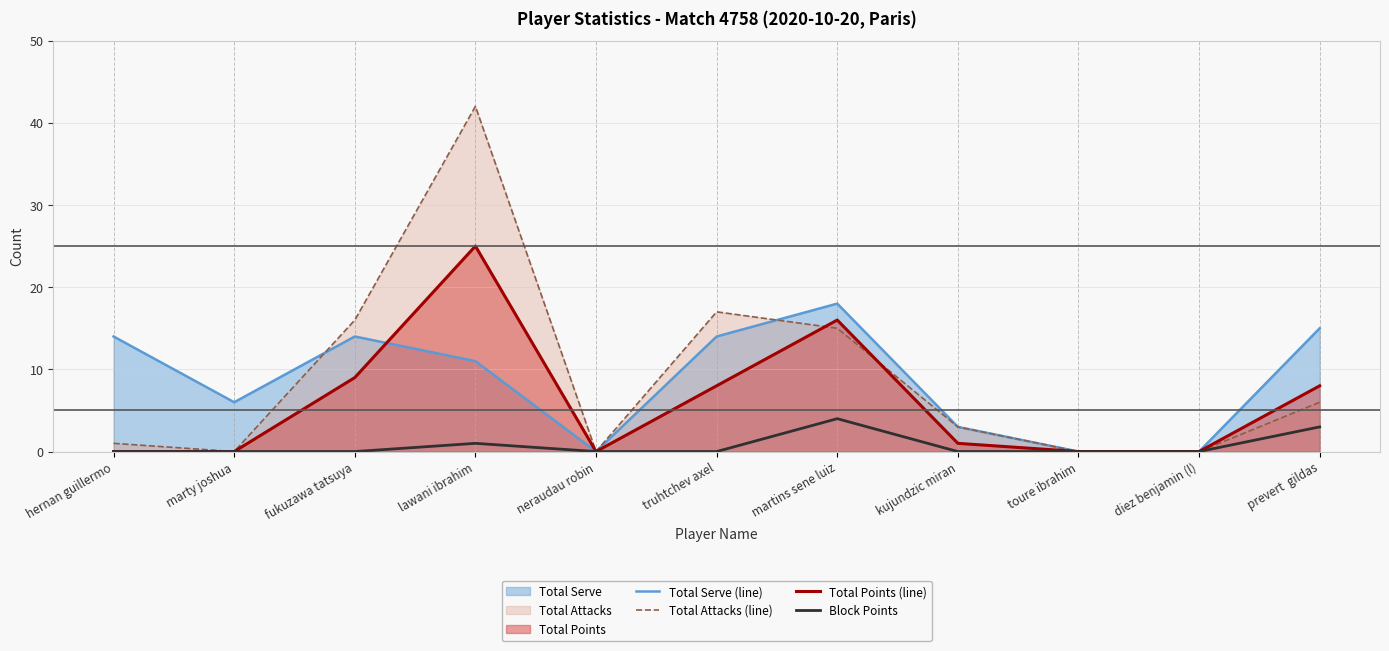

What is the difference between the Total Points (line) values at lawani ibrahim and truhtchev axel?

17